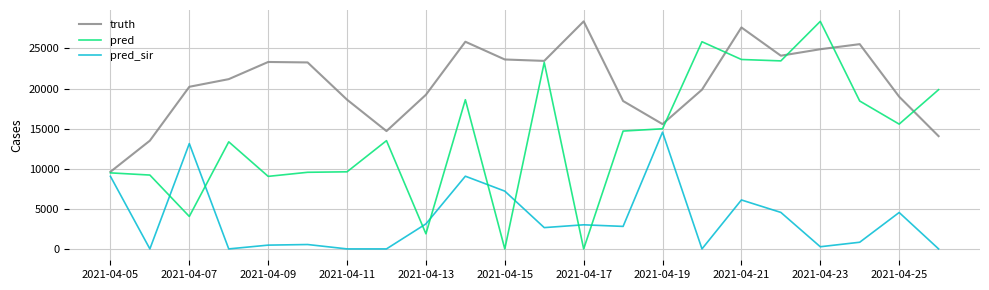

List the series in order of their overall mean, lowest first.

pred_sir, pred, truth